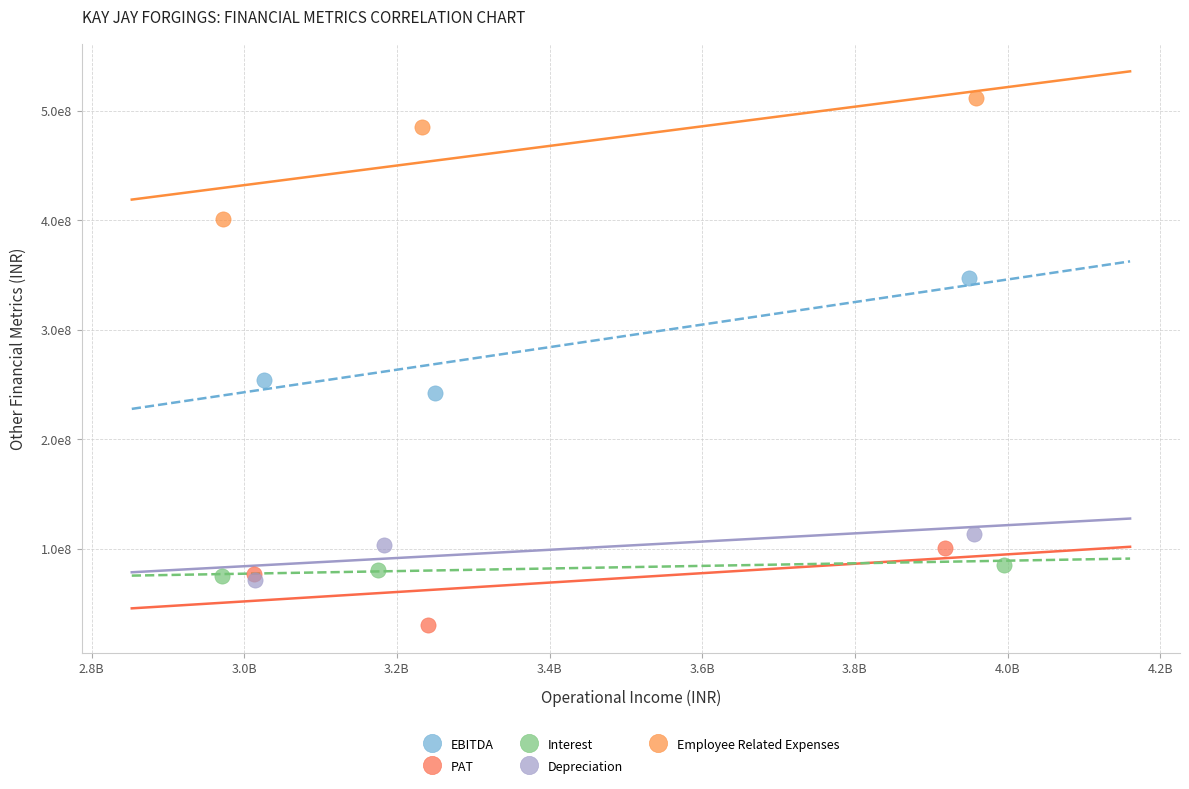

What are all the series names shown in the legend?

EBITDA, PAT, Interest, Depreciation, Employee Related Expenses